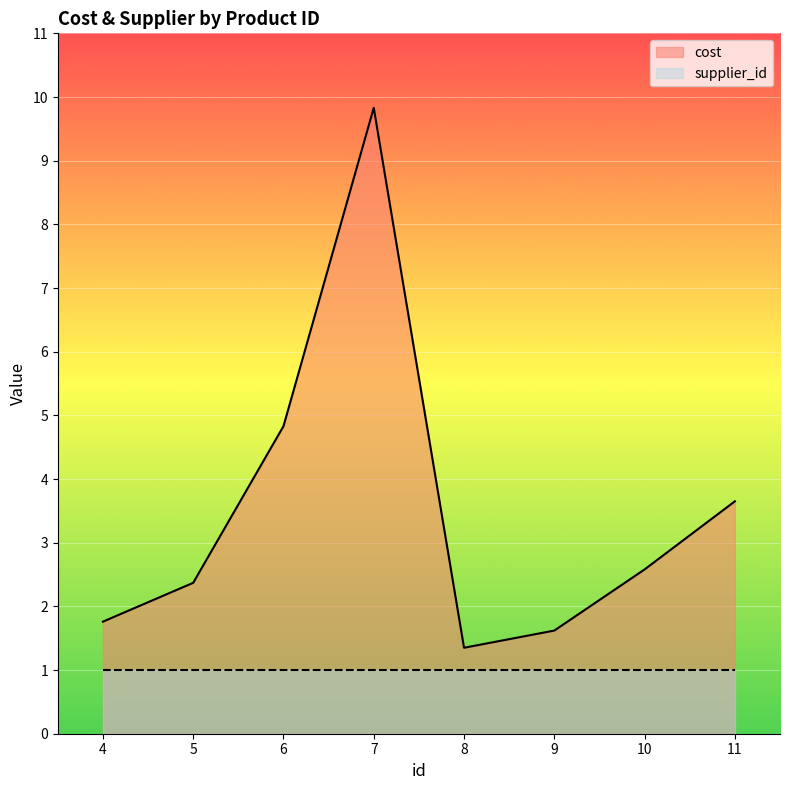

How many lines are shown in the chart?

2